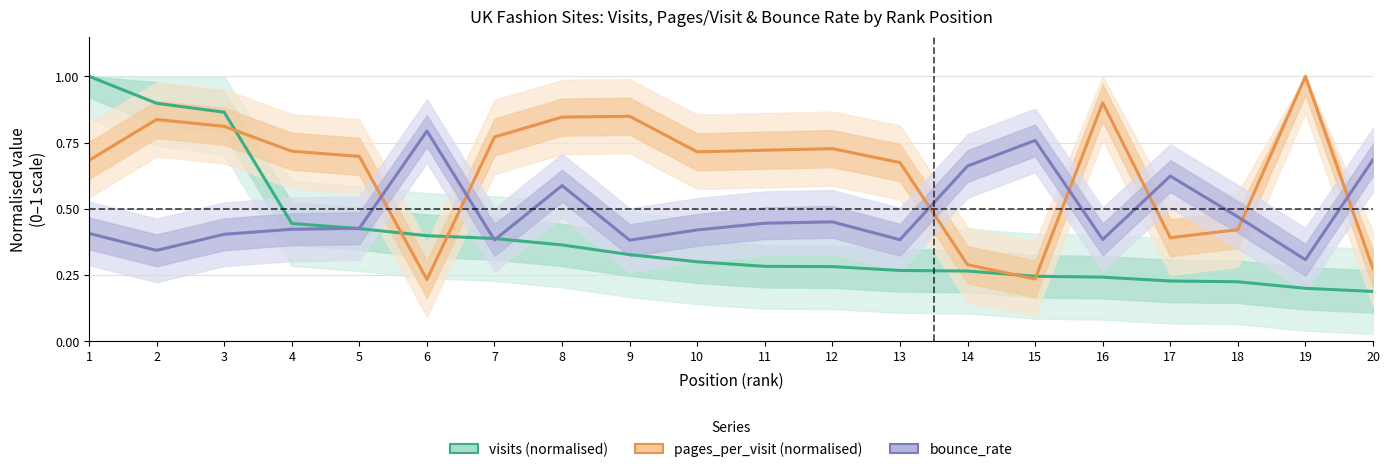

What is the value of the pages_per_visit (normalised) point at the 2nd from the left?

0.8